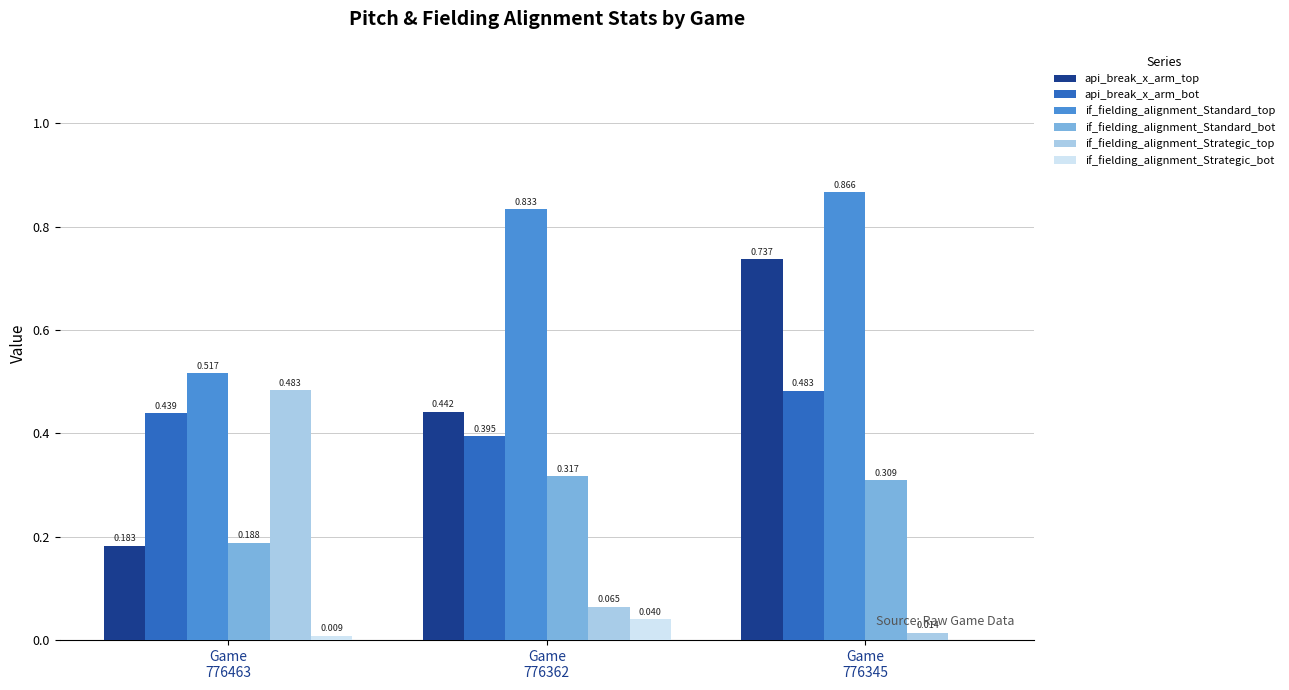

How many groups of bars are there?

3